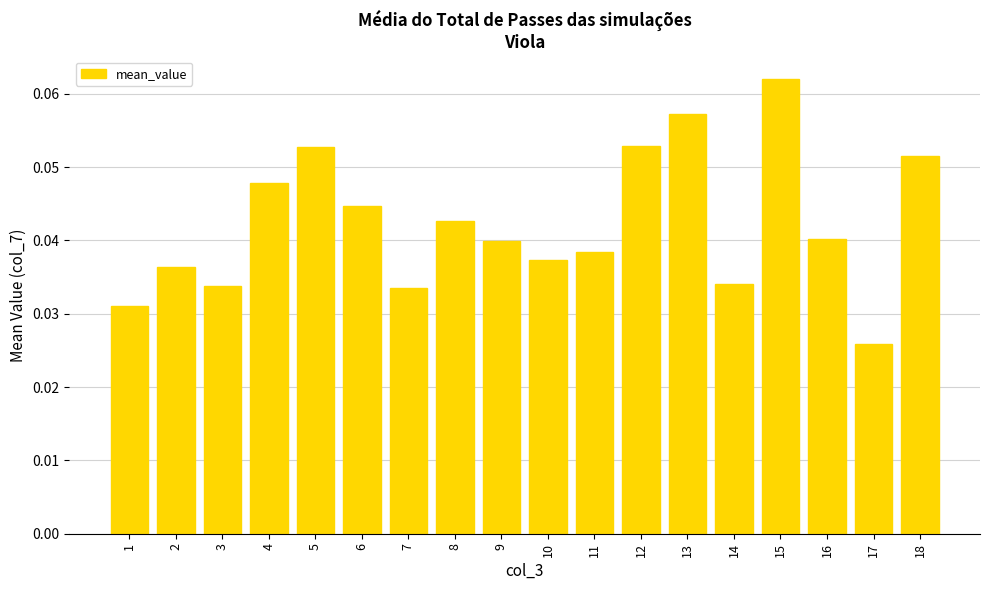

Which category has the lowest value across all series?

17